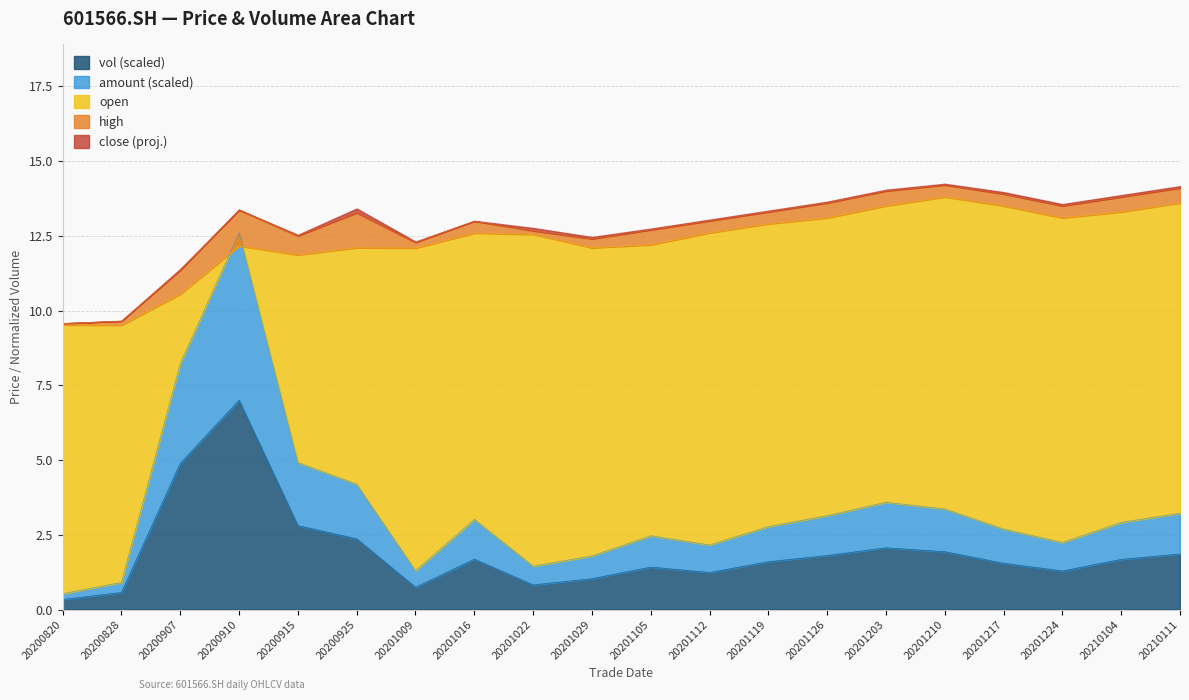

What is the highest value of the vol (scaled) series?

7.0